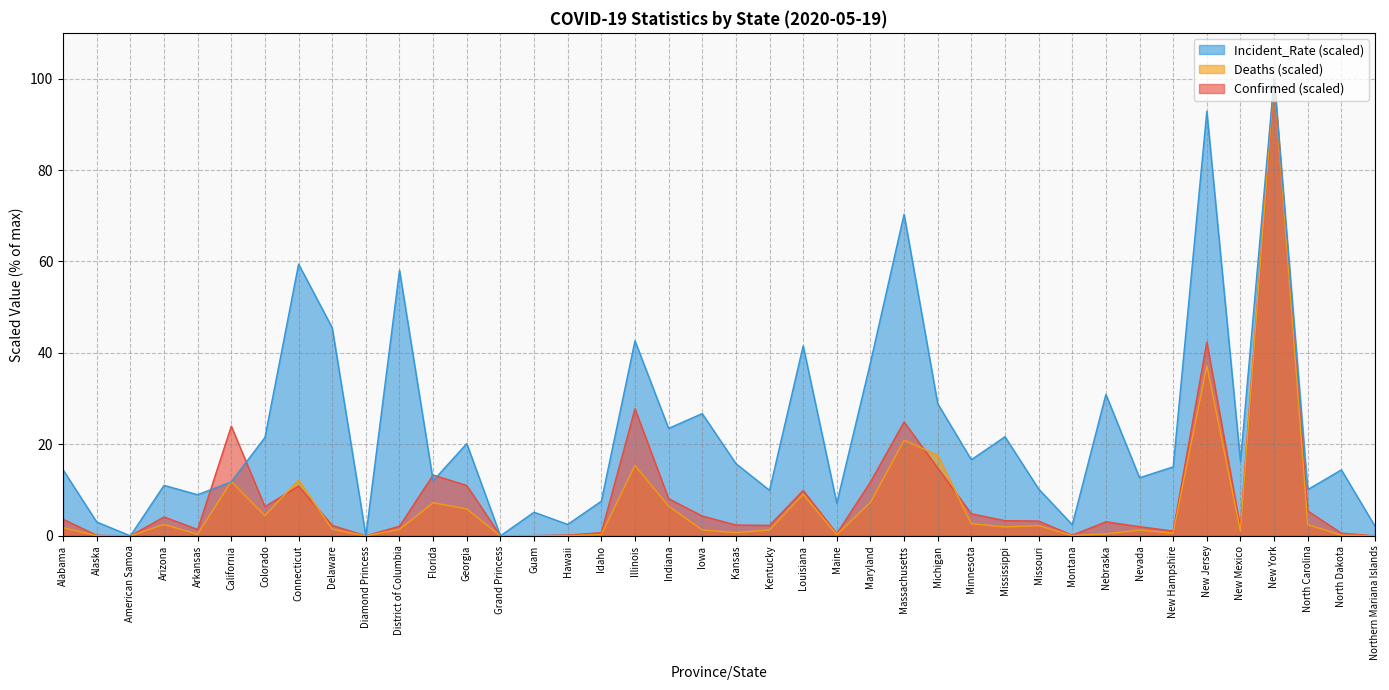

What is the total value across all series at Georgia?

37.1